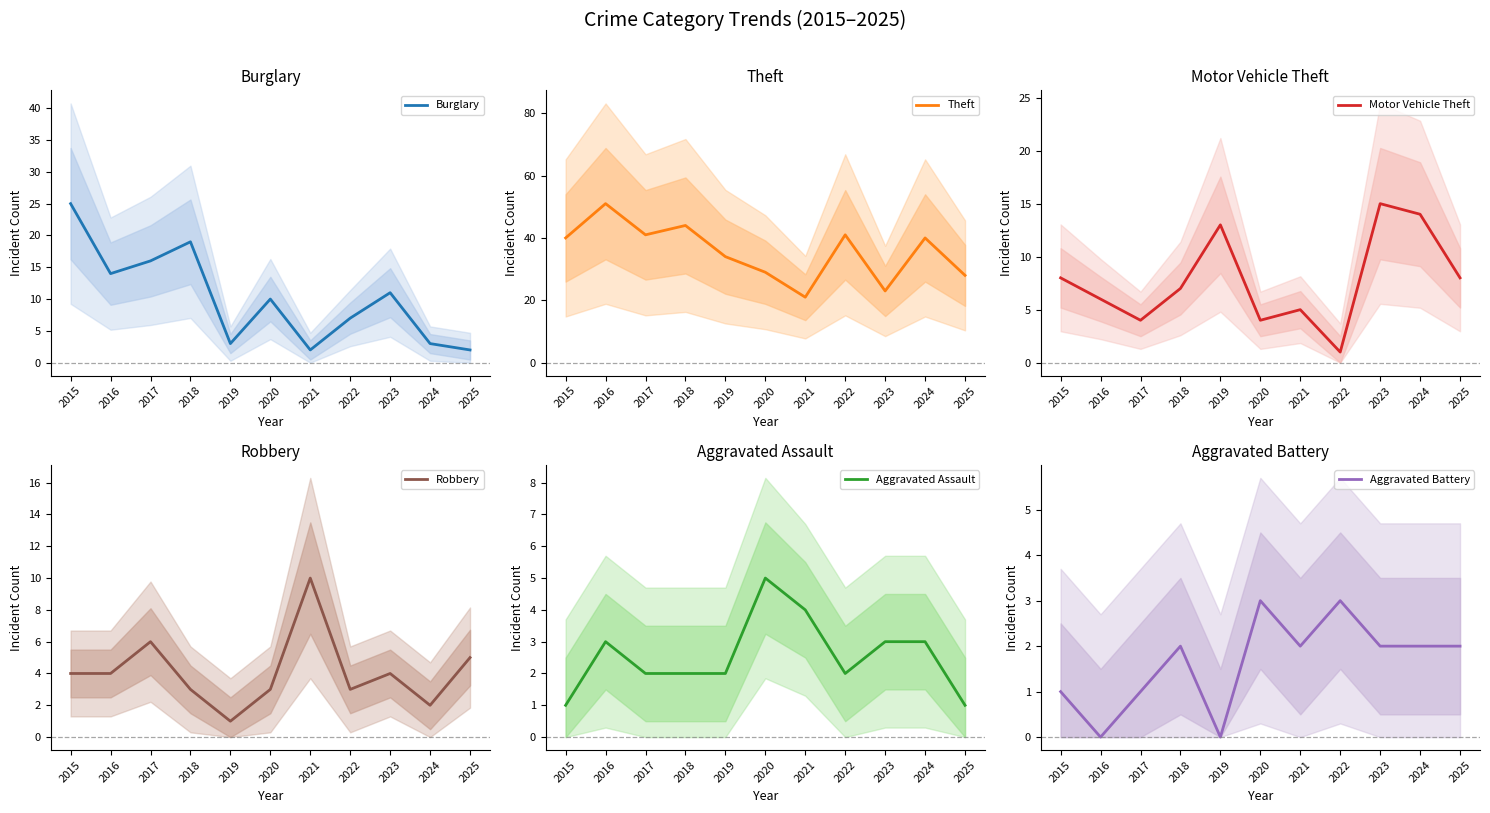

What is the approximate value of Motor Vehicle Theft at 2025?

8